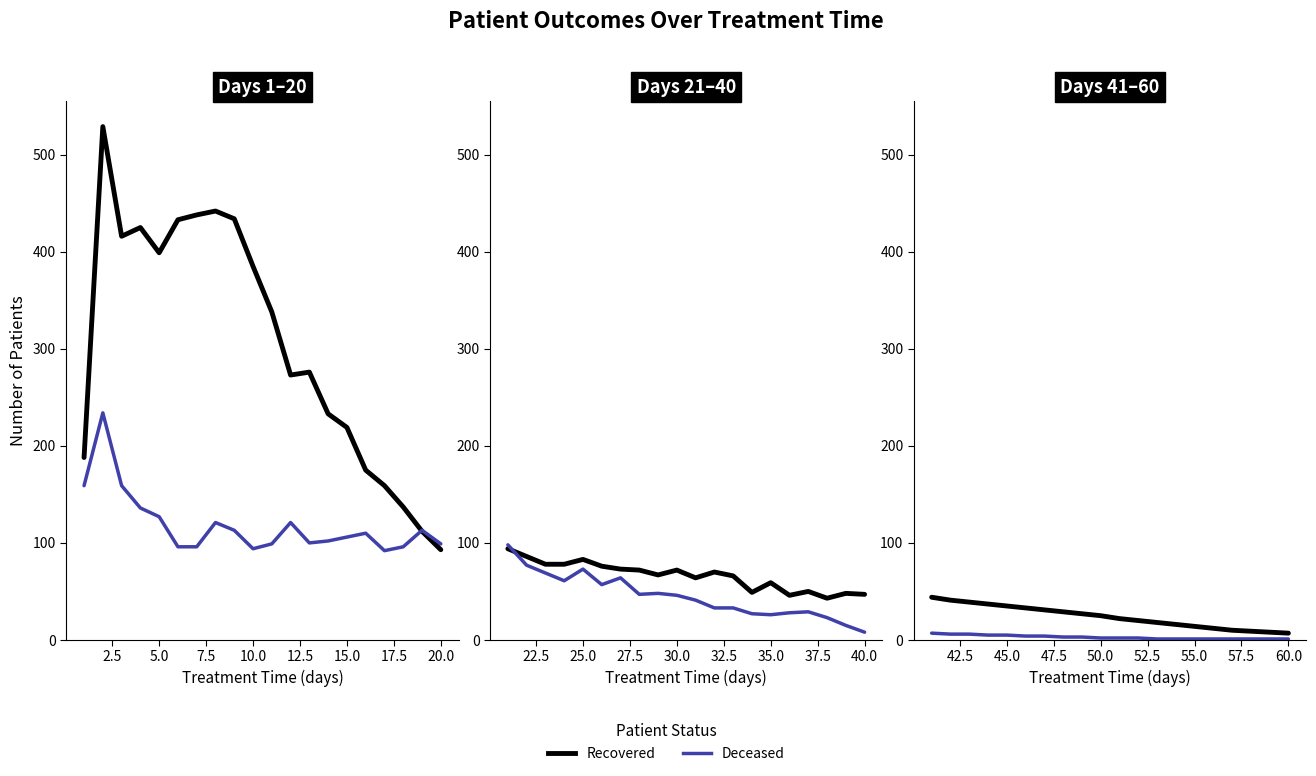

Between 2.5 and 20.0, which is larger?

2.5